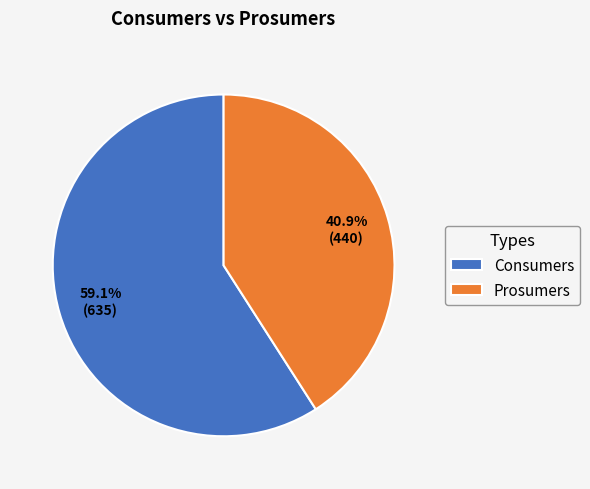

To the nearest percent, what portion does Consumers represent?

59%